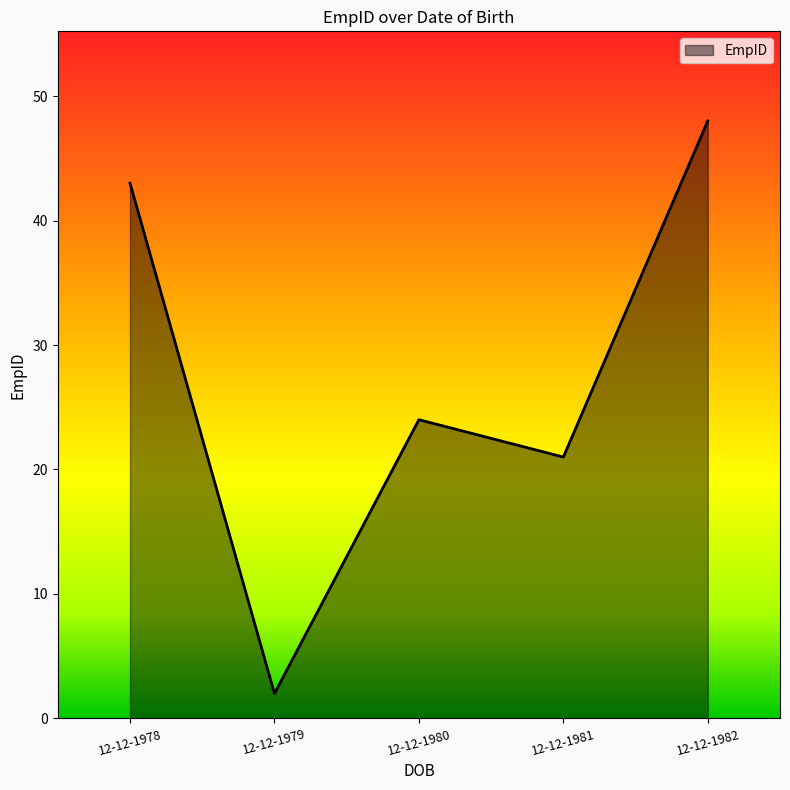

What is the maximum value shown in the chart?

48